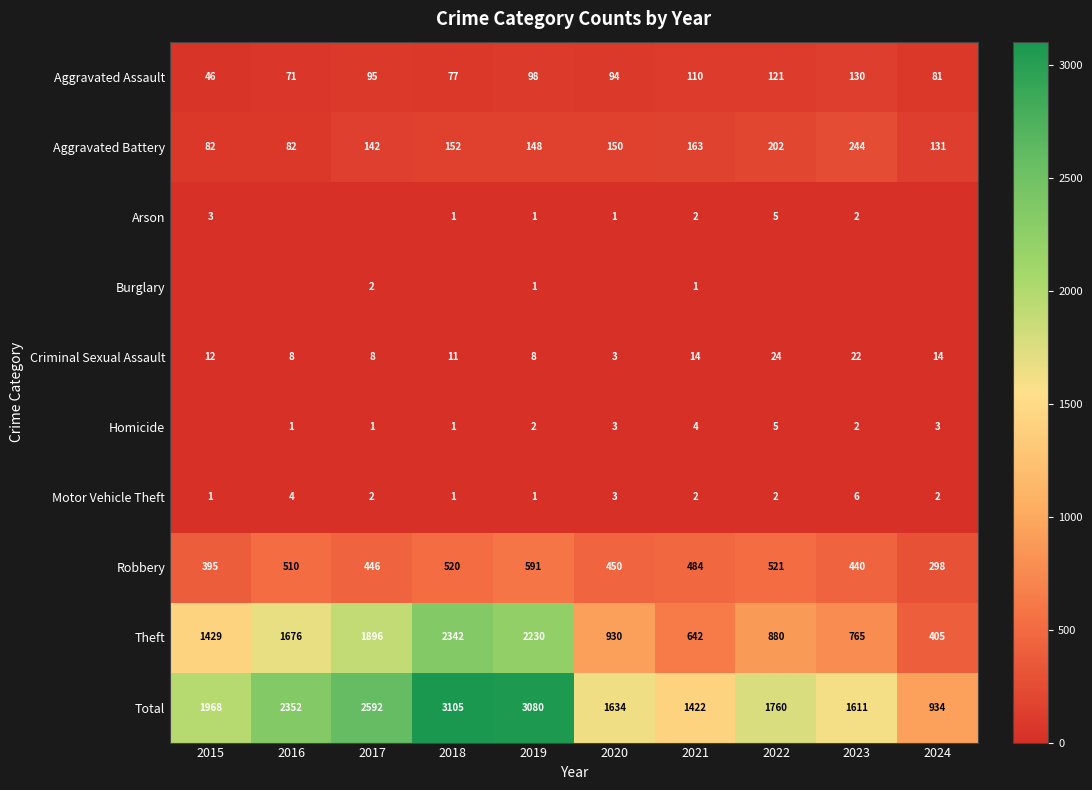

Which label corresponds to the largest value in the chart?

2018